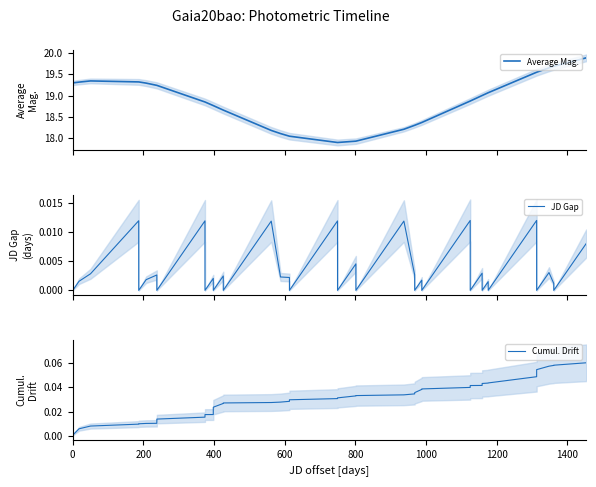

Is the value of Average Mag. at 200 greater than the value of Cumul. Drift at 24?

Yes